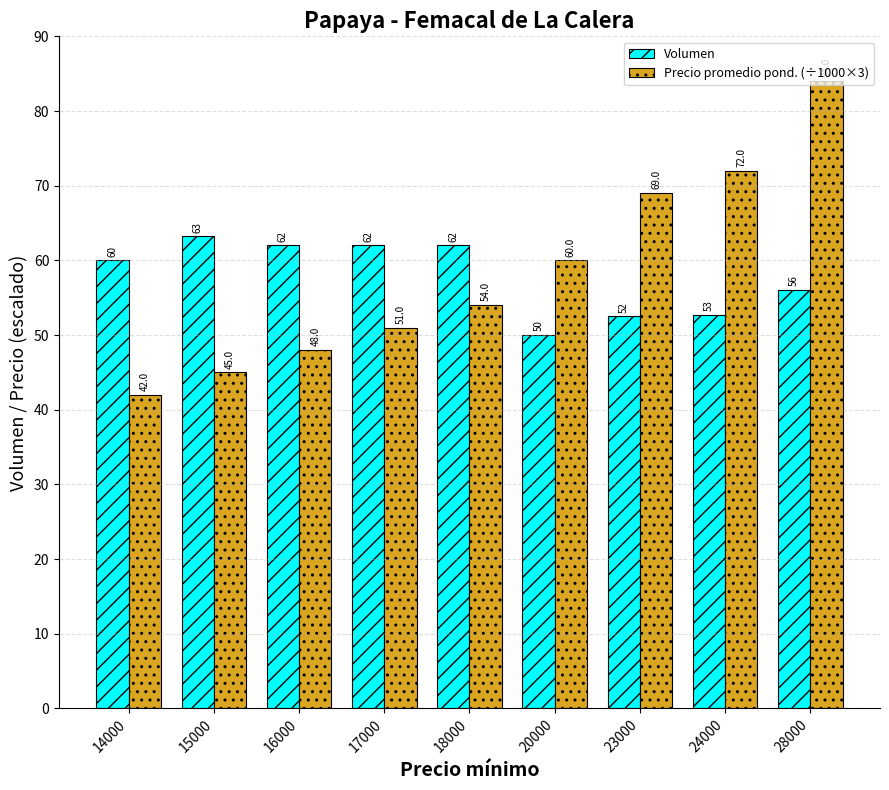

What is the difference between the second highest and second lowest values in the Volumen series?

9.5